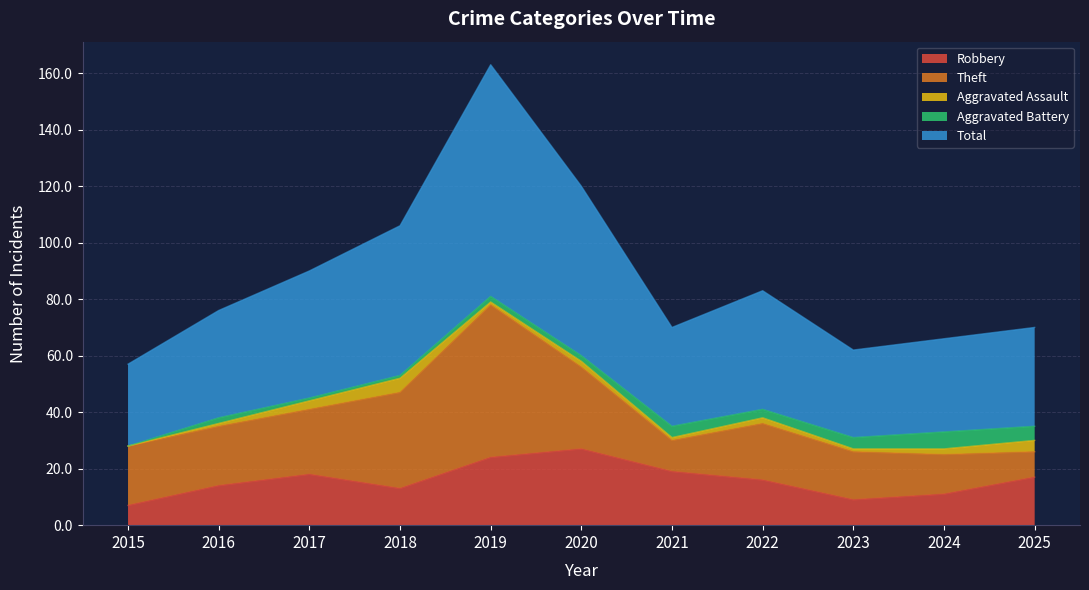

List the labels in order of Aggravated Assault value, smallest first.

2015, 2016, 2019, 2021, 2023, 2020, 2022, 2024, 2017, 2025, 2018